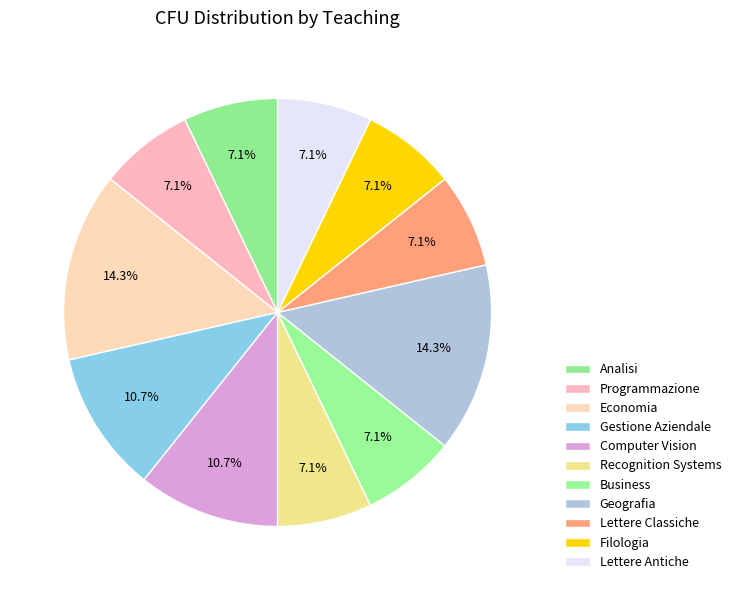

Is there any slice that represents more than half of the pie?

No